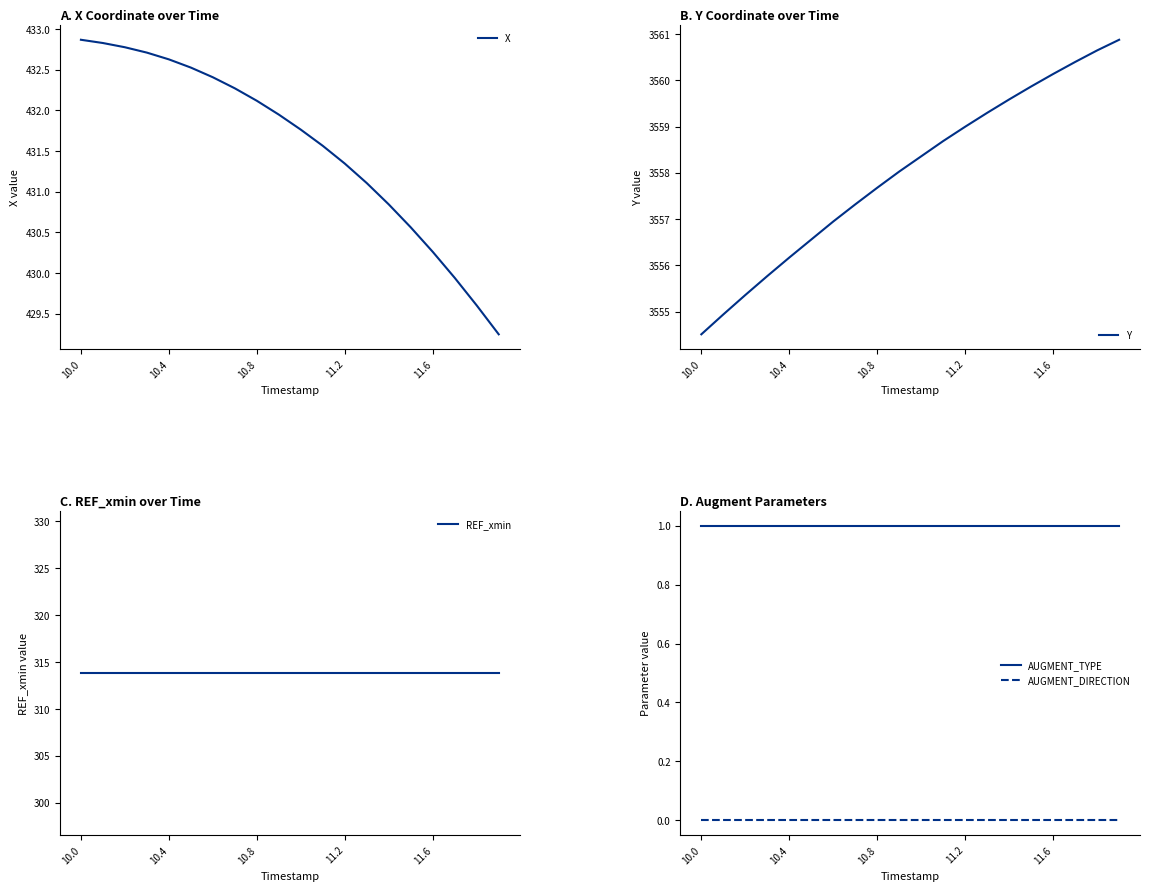

At how many categories does at least one series exceed 1866?

20